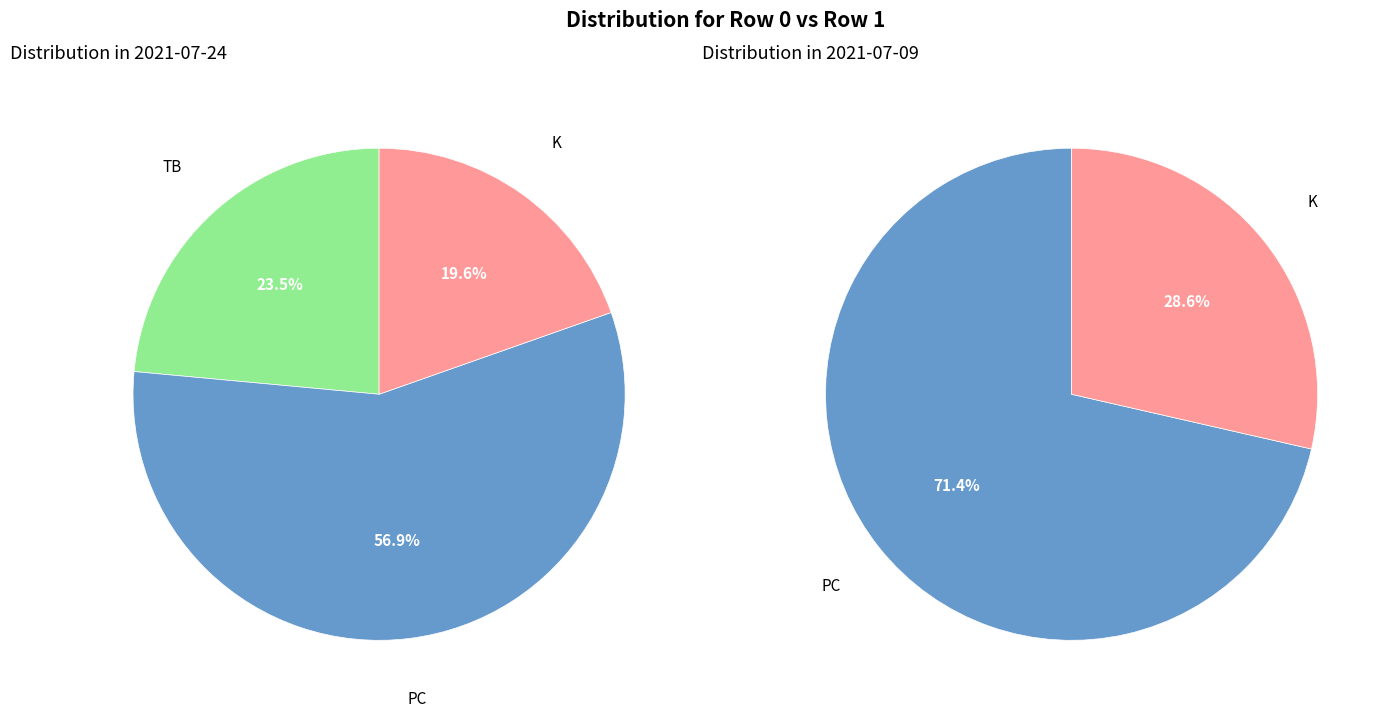

To the nearest percent, what is the combined percentage of 2021-07-09 and 2021-07-24?

100%